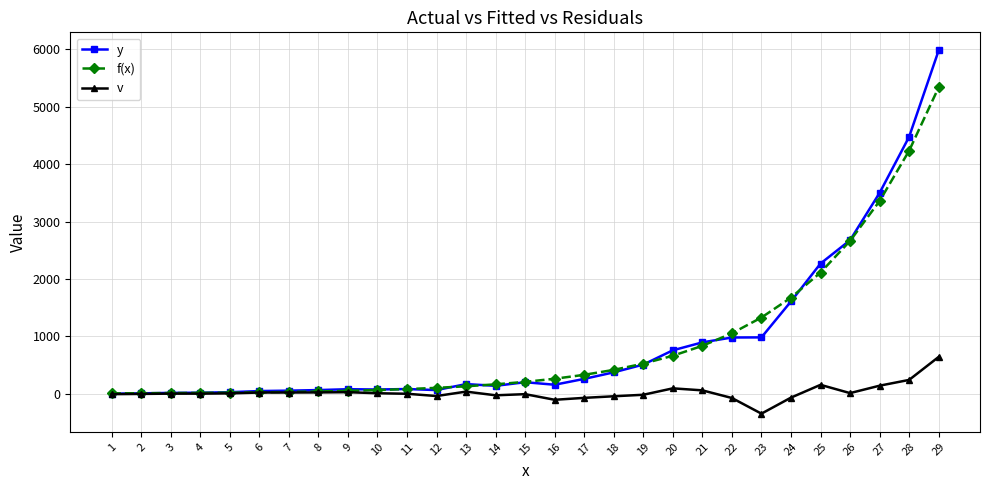

At which category is the sum across all series the highest?

29